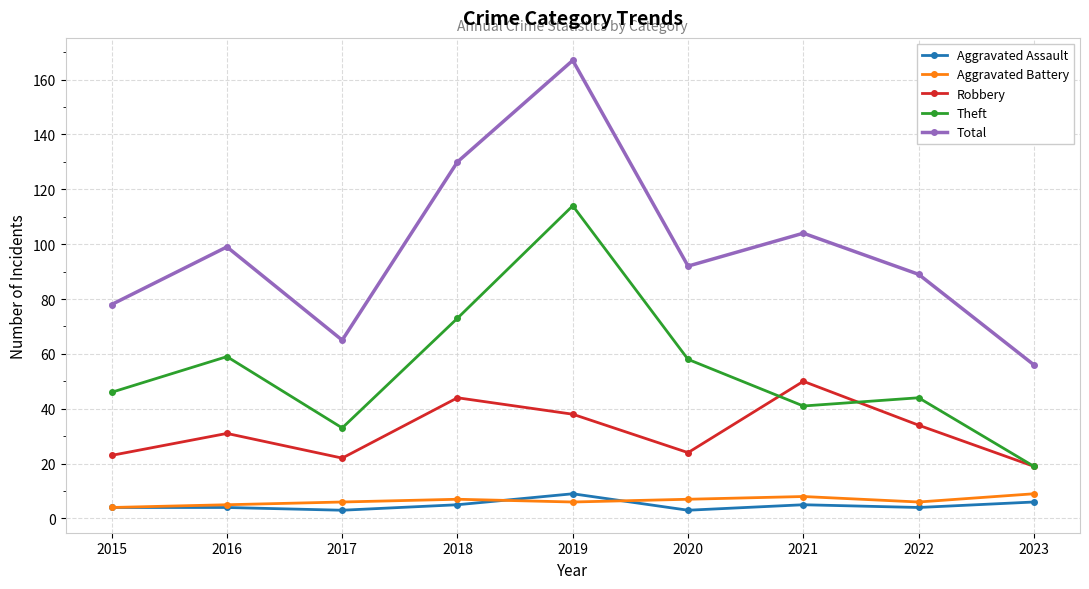

At which label does Theft reach its peak?

2019